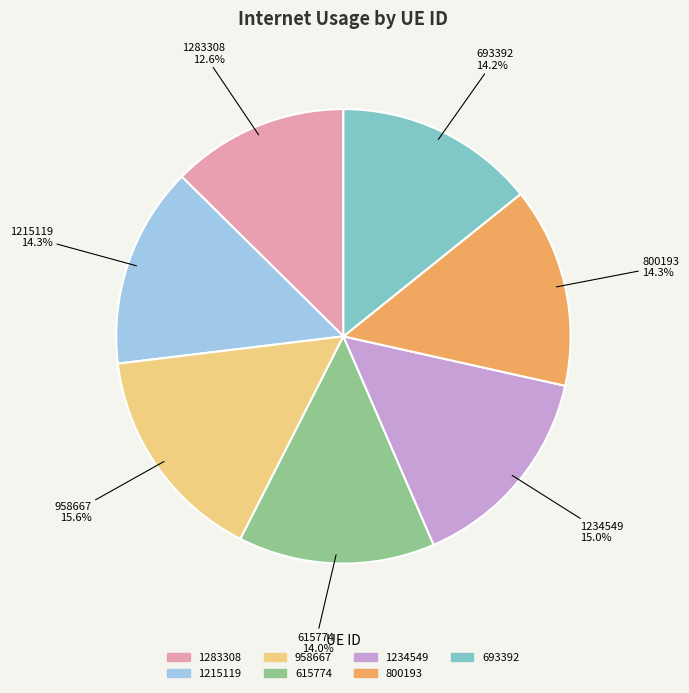

What percentage is the 1234549 slice, to the nearest percent?

15%